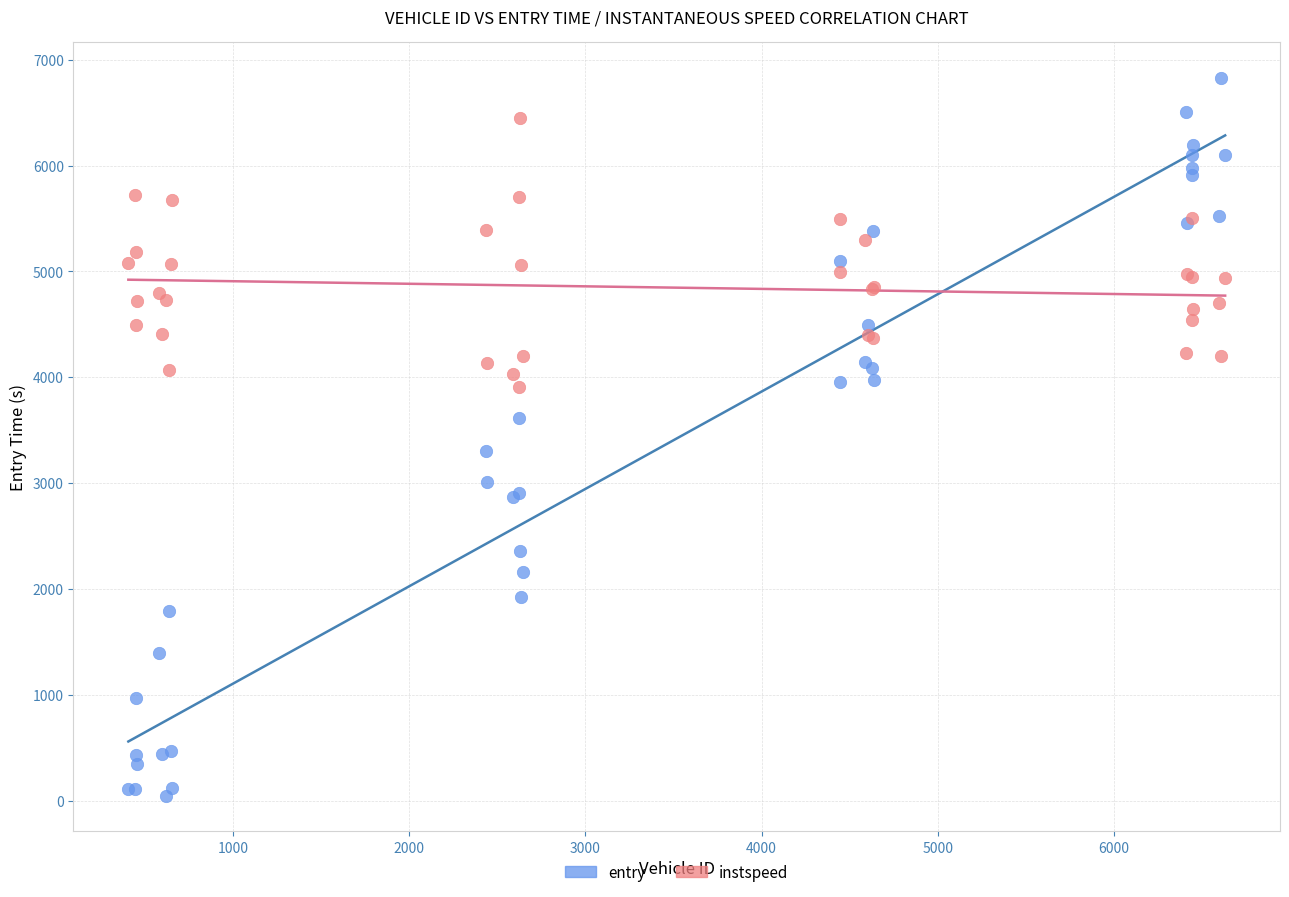

Which series reaches the minimum Y coordinate?

entry